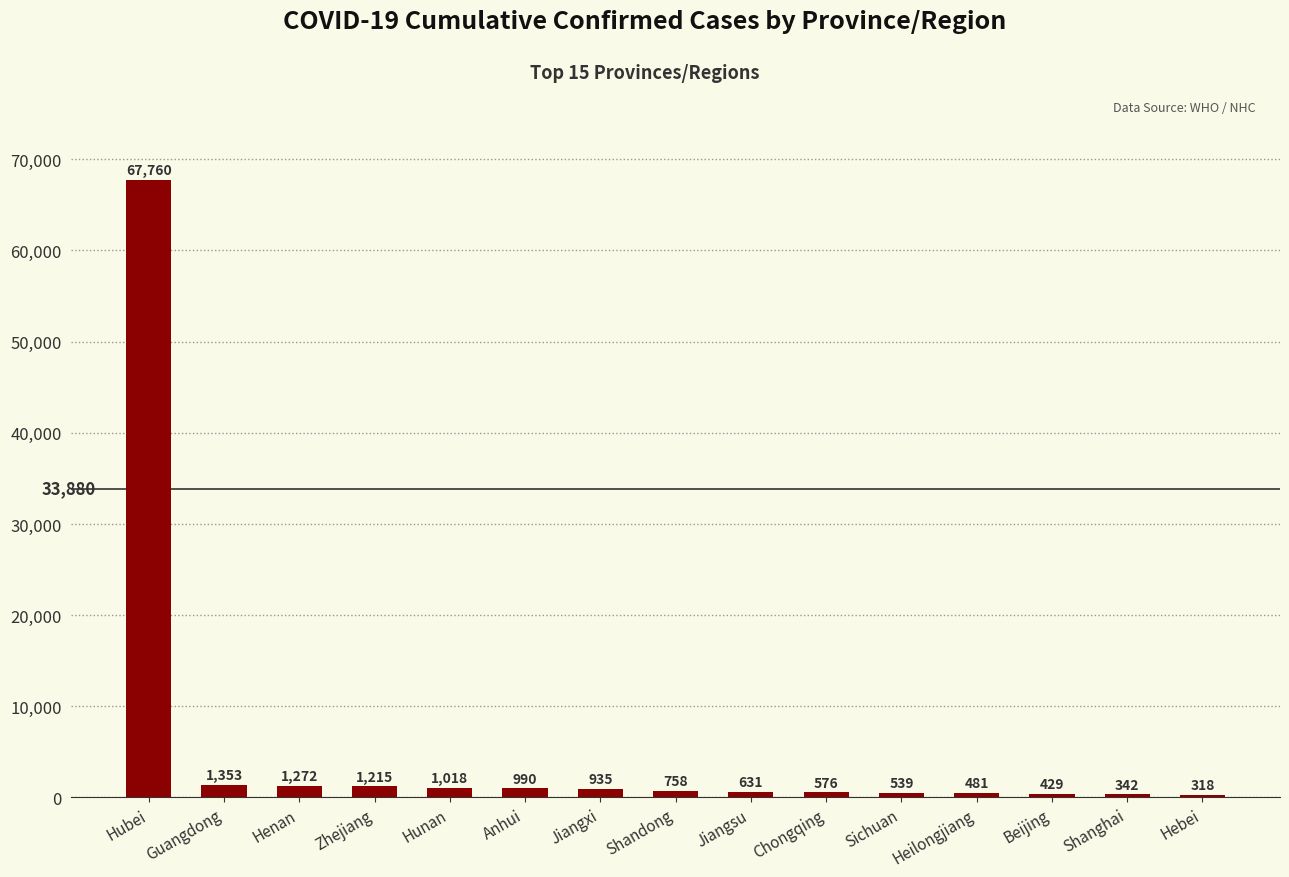

What is the value of the 9th bar from the left?

631